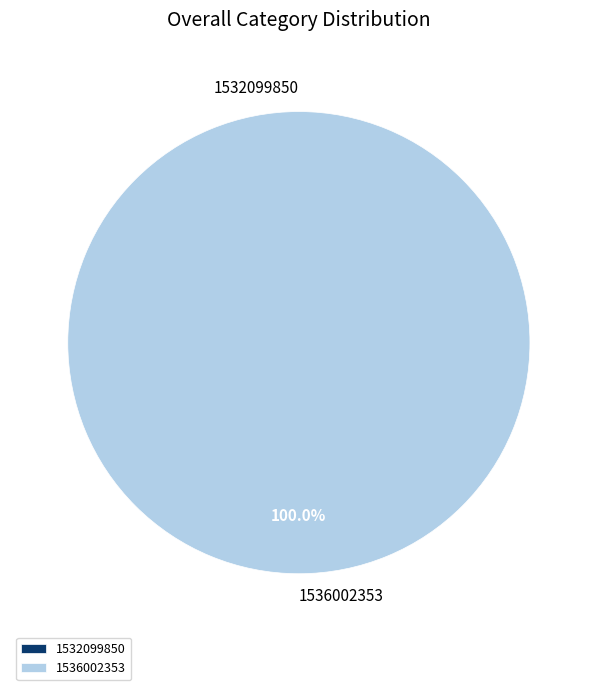

How many segments does this pie chart have?

2